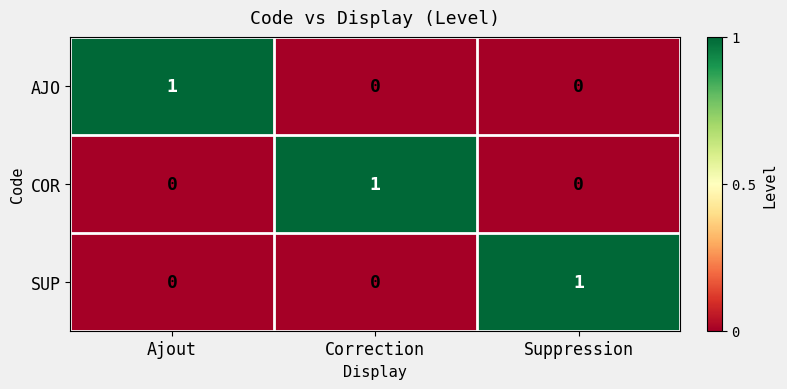

What is the spread (max minus min) of values at Suppression?

1